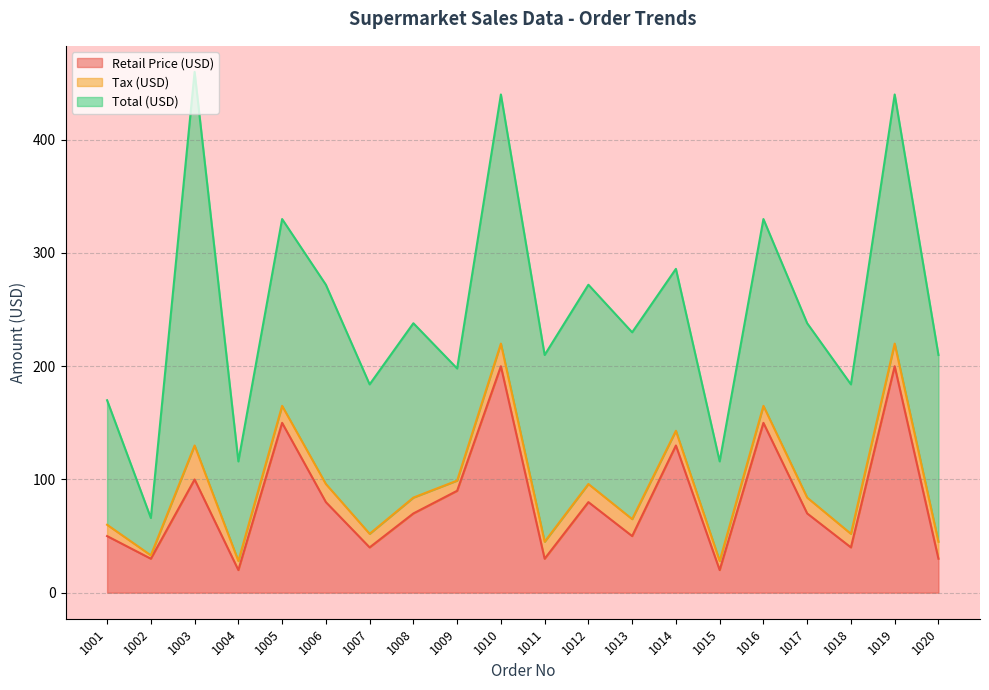

What is the value of the Total (USD) point at the 18th from the left?

132.0